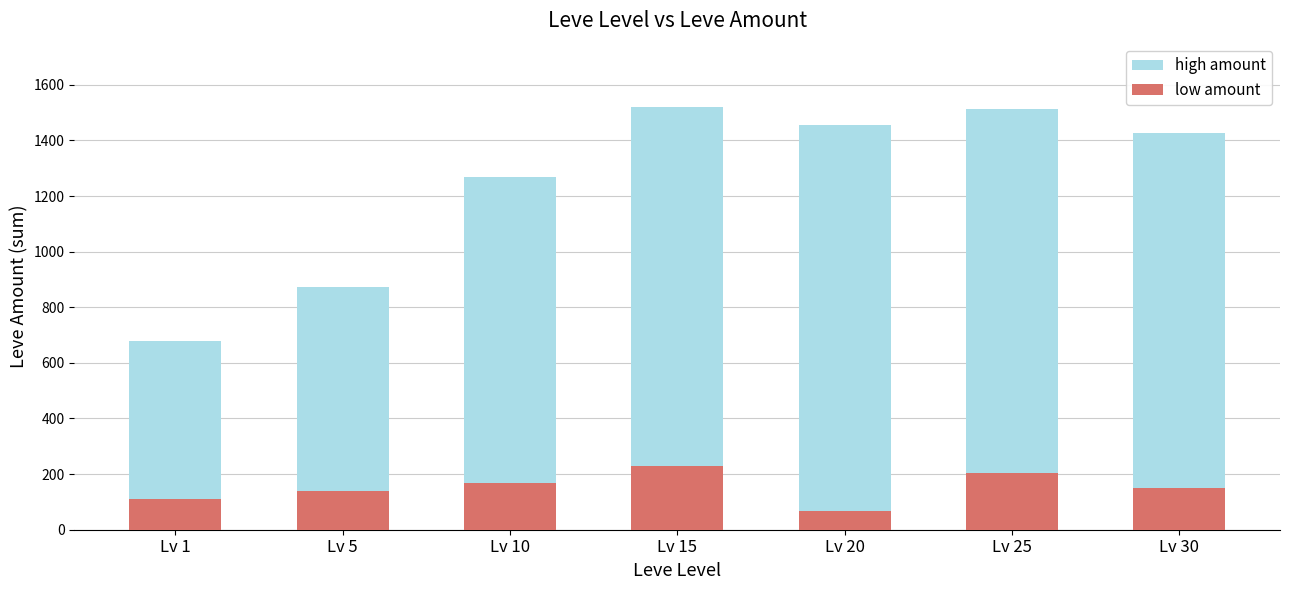

How many values in the low amount series are below 149?

3